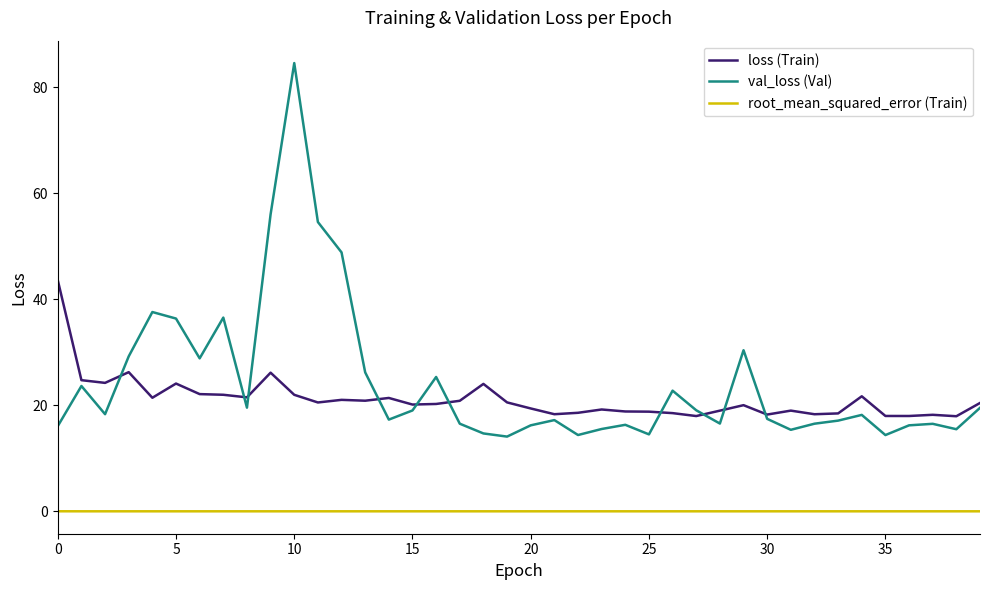

Which series has the largest range (max minus min)?

val_loss (Val)